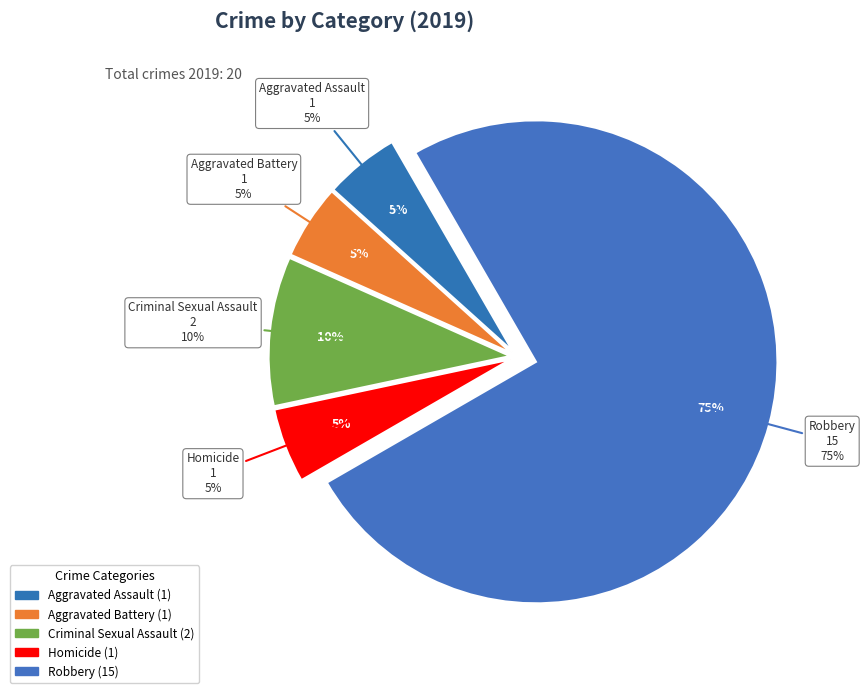

How many slices are in this pie chart?

5